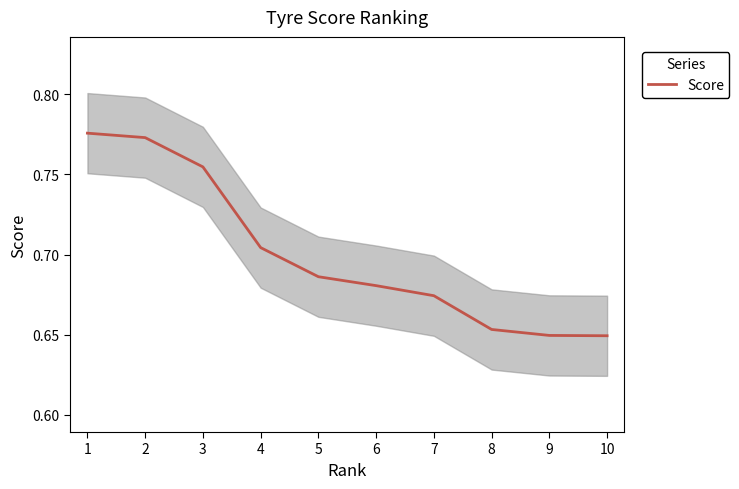

True or false: the data shows 0.7 at 5.

True